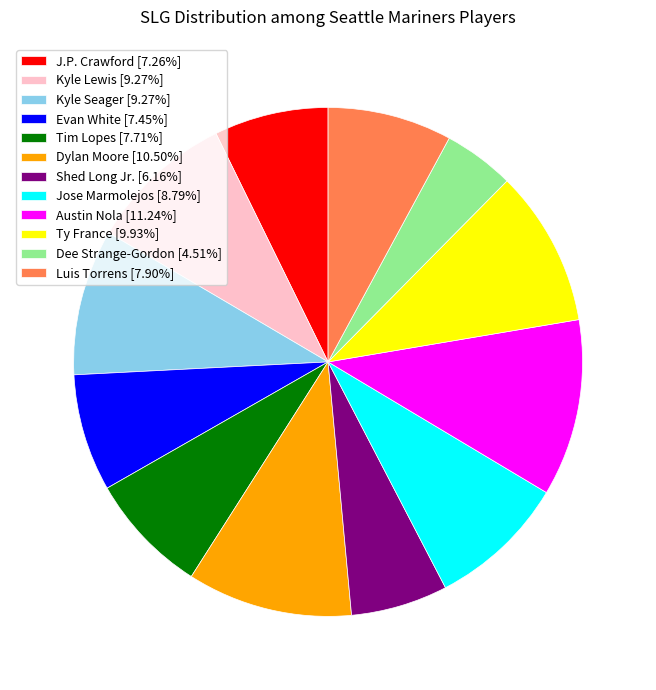

Combined, do Tim Lopes [7.71%] and Kyle Seager [9.27%] account for over 50%?

No